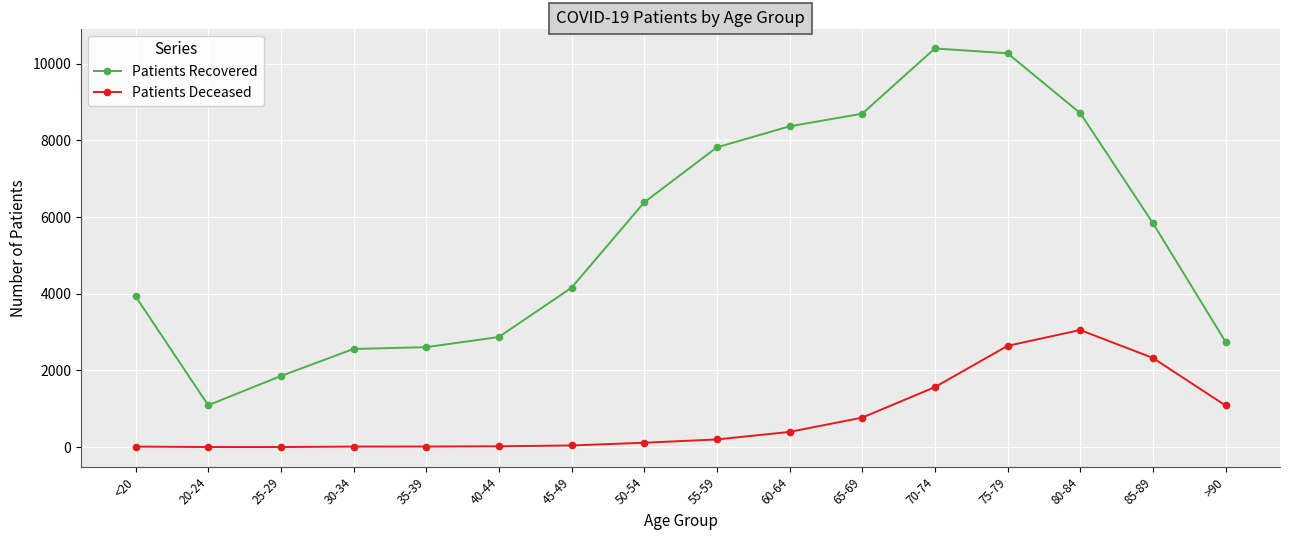

Read the Patients Deceased value at 65-69.

770